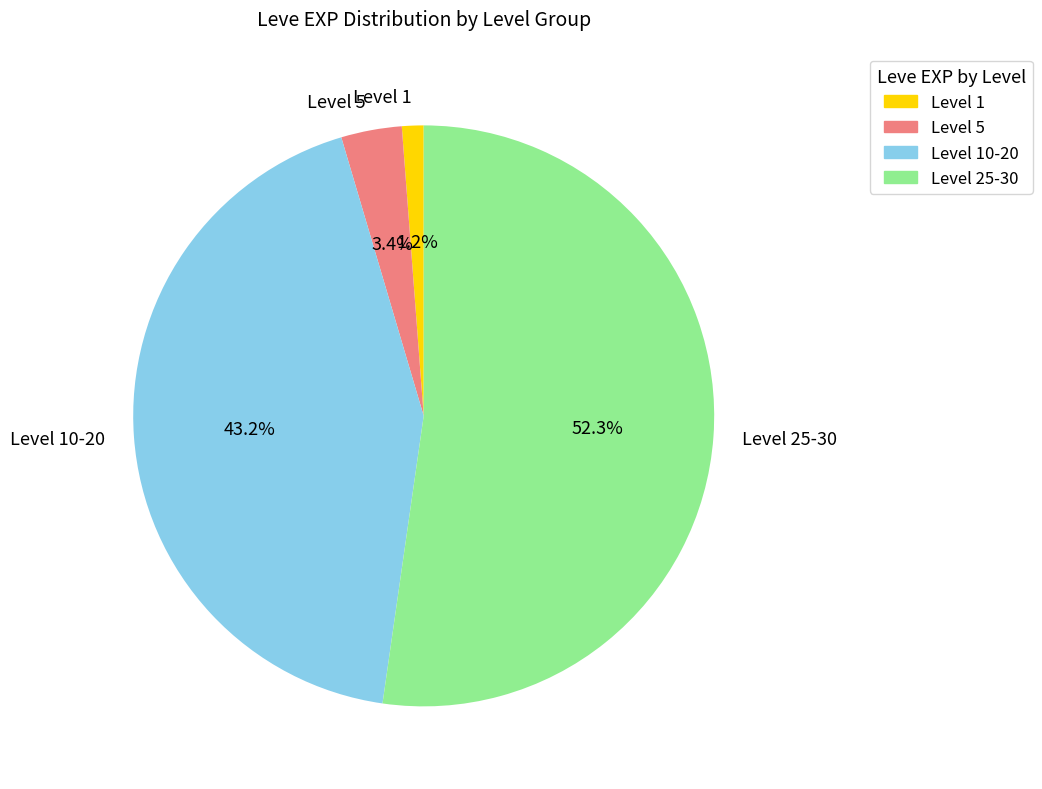

Which slice is the smallest?

Level 1